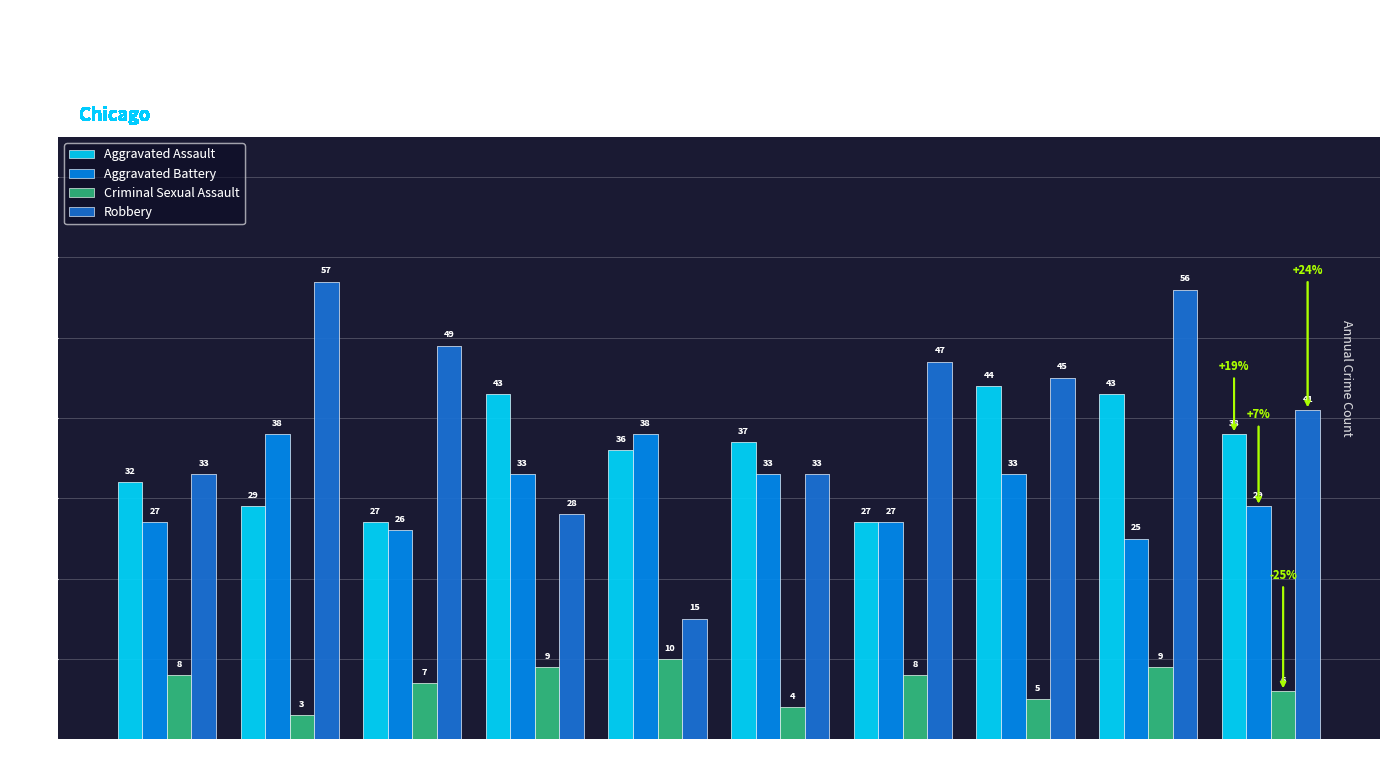

What is the sum of all Aggravated Battery values?

309